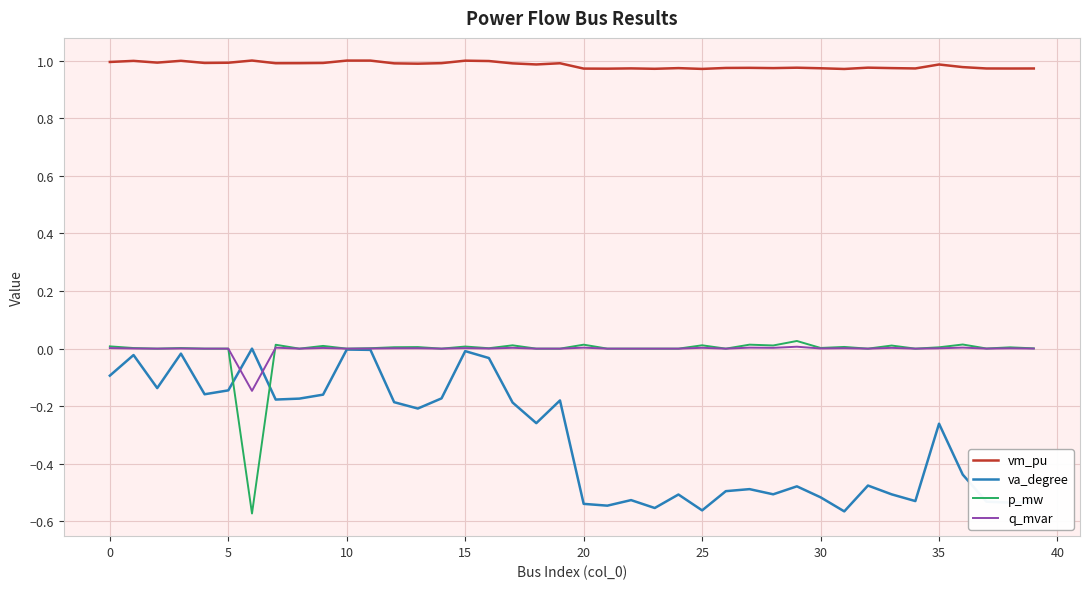

True or false: vm_pu and q_mvar cross at least once.

False